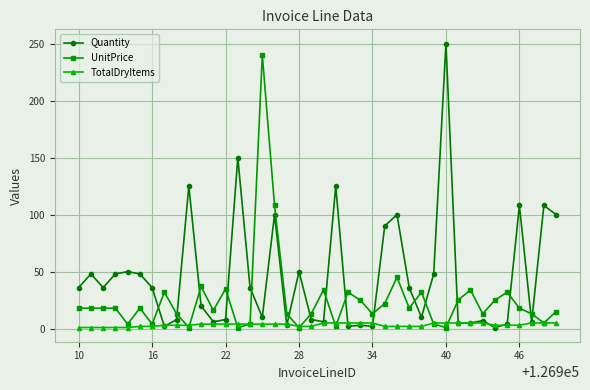

Which series ends up on top after the final intersection of TotalDryItems and Quantity?

Quantity